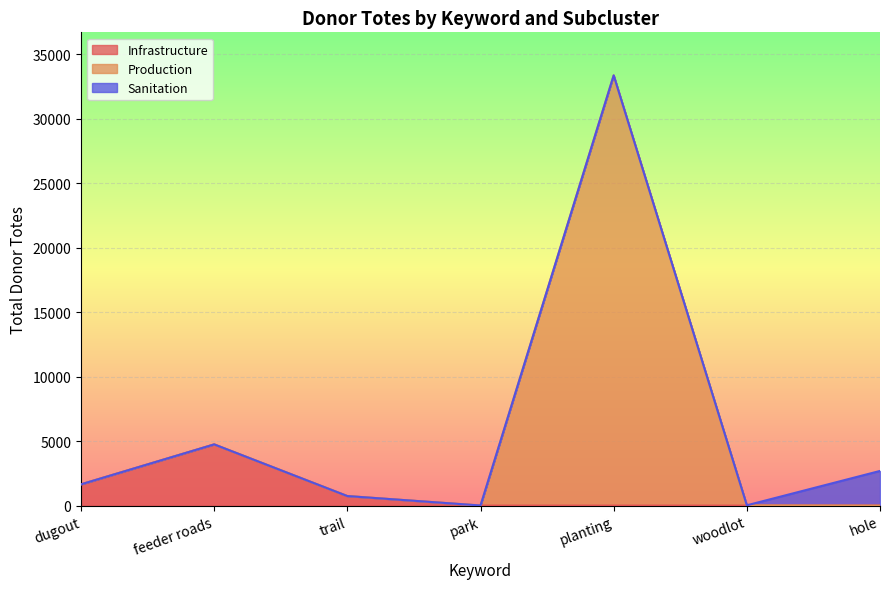

What is the maximum value for Infrastructure?

4746